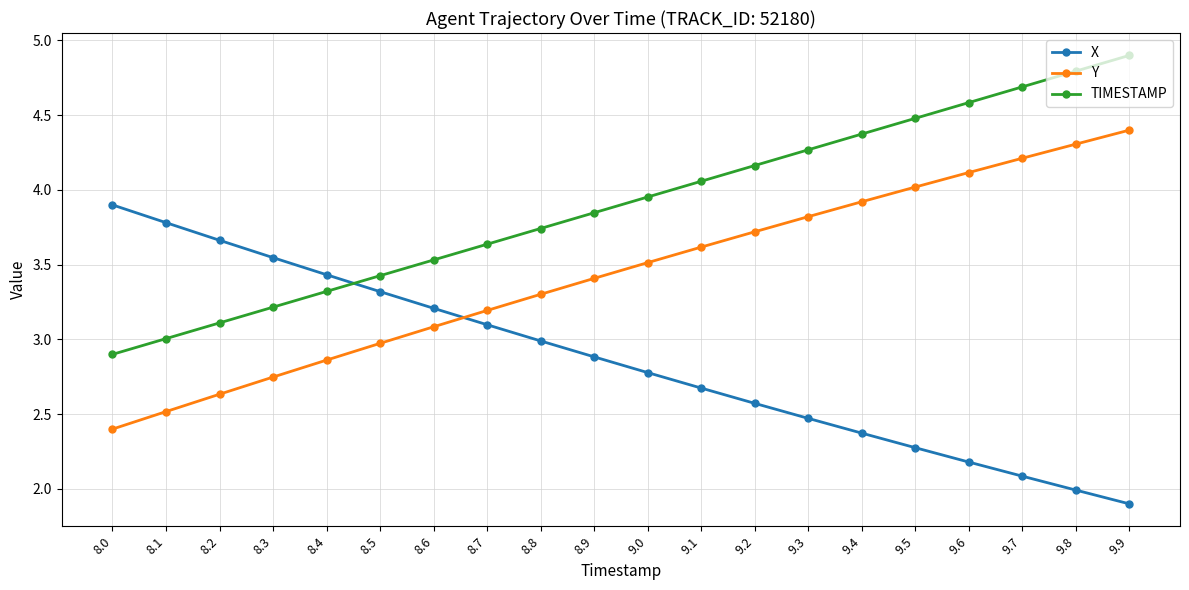

What is the difference between the maximum and second lowest values in the X series?

1.9